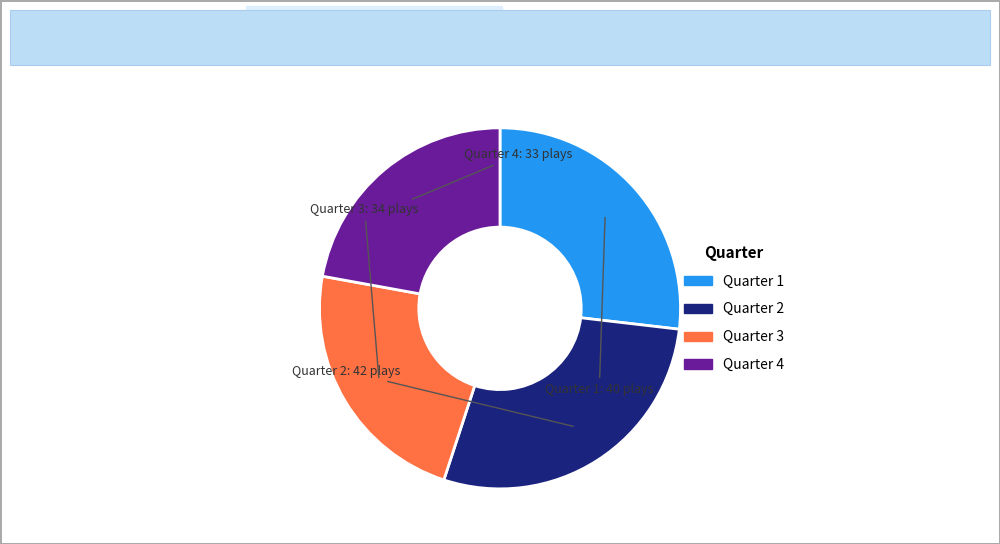

Do Quarter 4 and Quarter 3 together represent more than half of the pie?

No